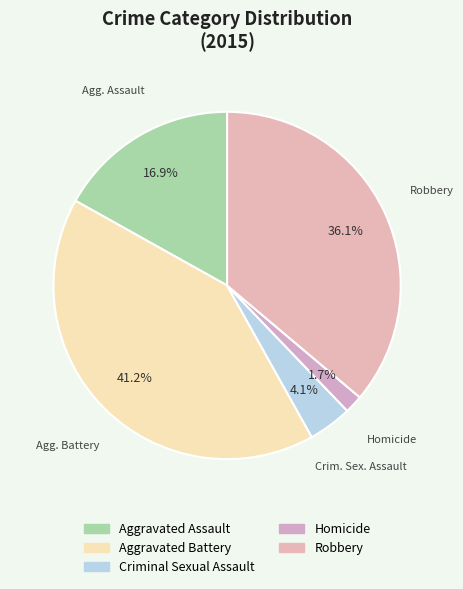

To the nearest percent, what portion does Aggravated Battery represent?

41%